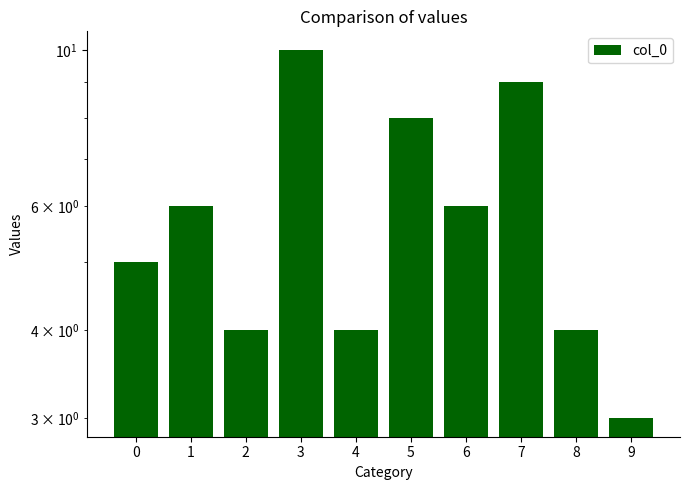

Rank the categories by value from lowest to highest.

9, 2, 4, 8, 0, 1, 6, 5, 7, 3